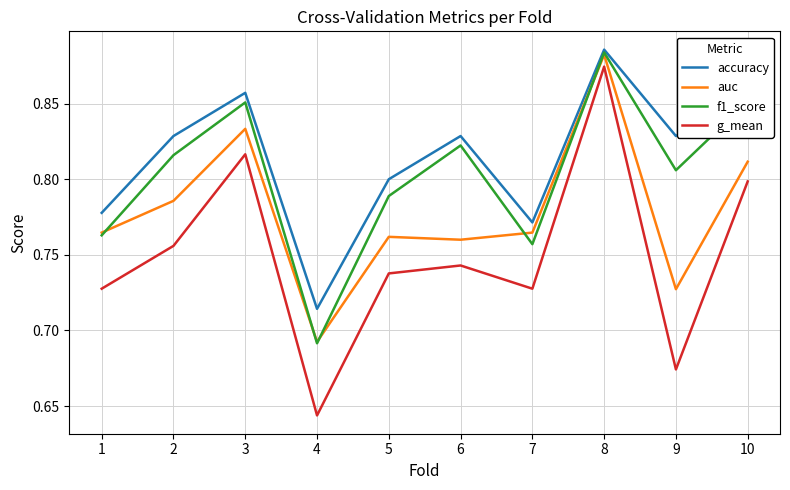

Where is g_mean nearest to the value 0?

4